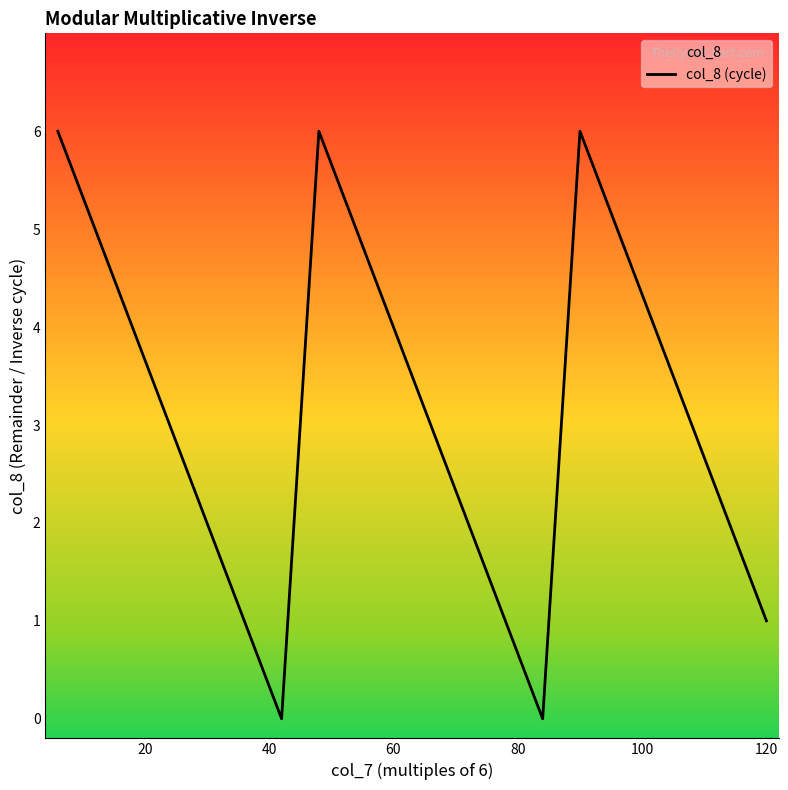

What is the maximum value shown in the chart?

6